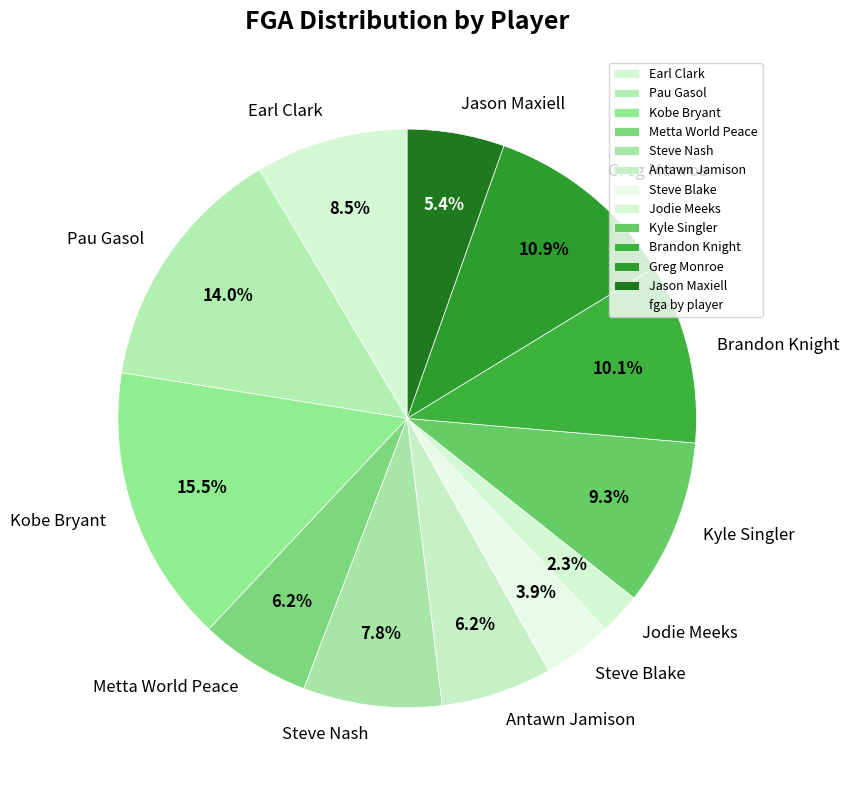

How much of the chart is everything except Metta World Peace?

93.8%